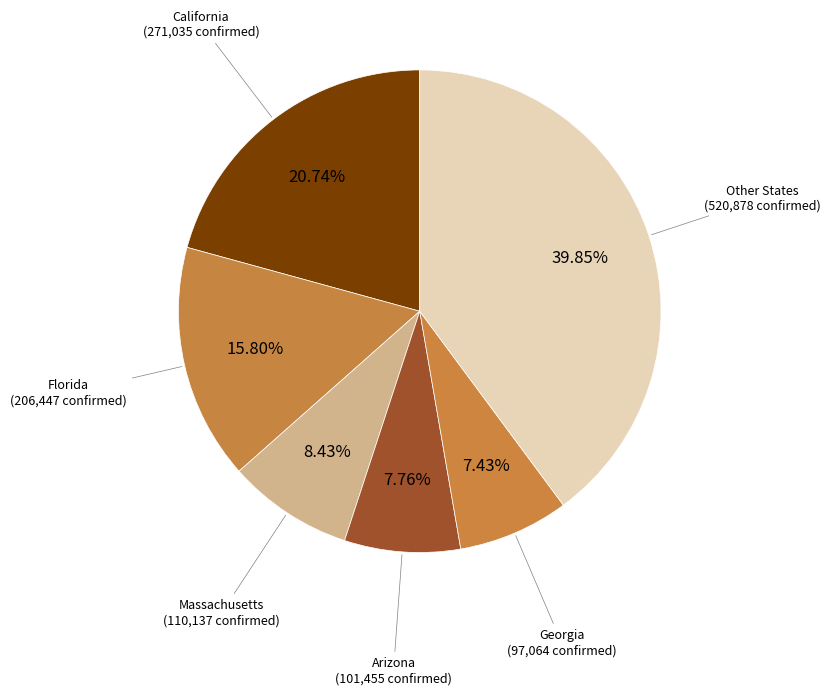

How many segments does this pie chart have?

6